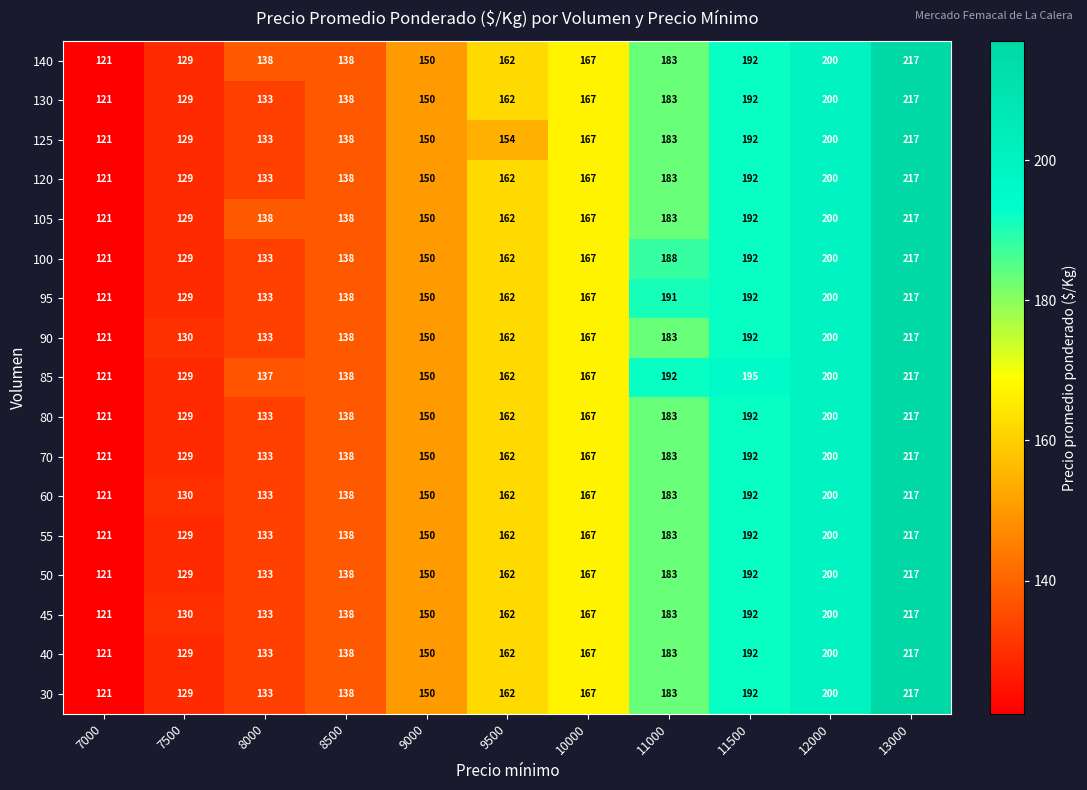

Which series has the largest total across all categories?

85